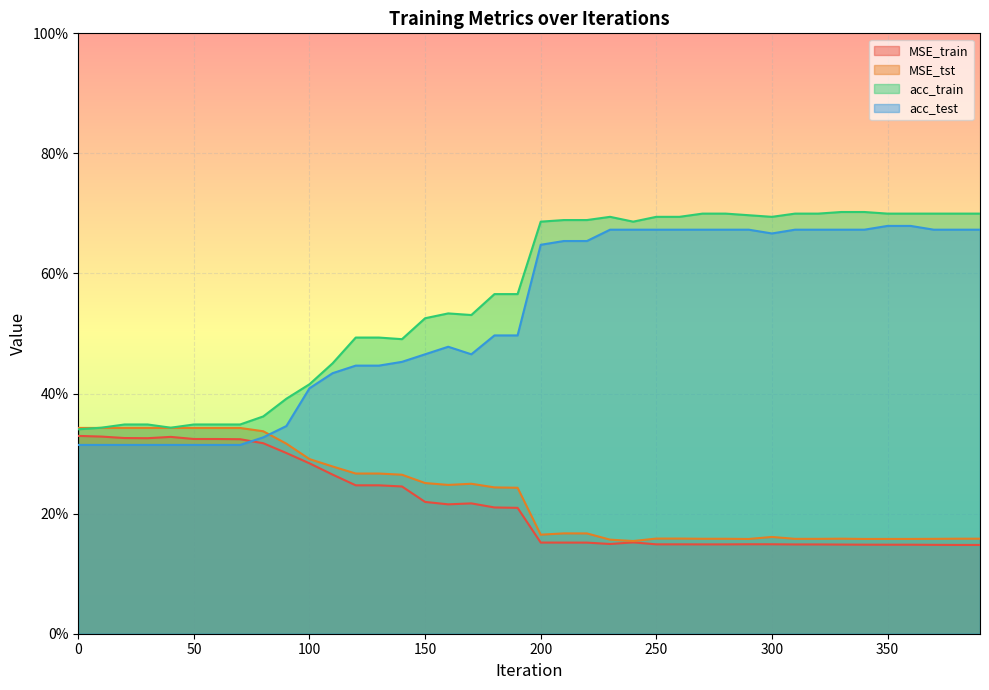

At which label is MSE_train closest to 0?

38